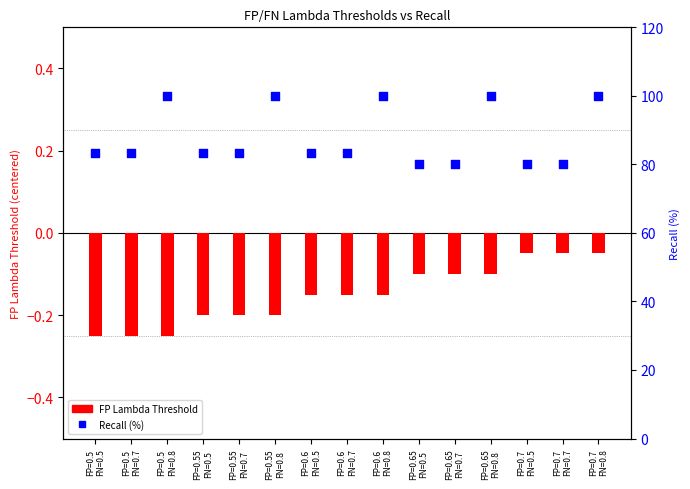

Is the value of FP Lambda Threshold at FP=0.65
FN=0.5 greater than the value of Recall (%) at FP=0.6
FN=0.8?

No